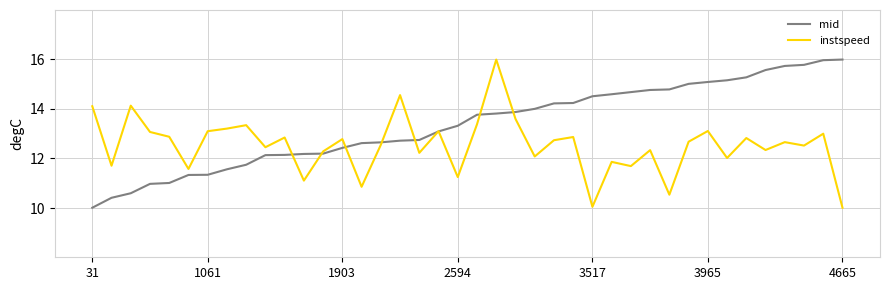

Rank the series by their average value, from lowest to highest.

instspeed, mid